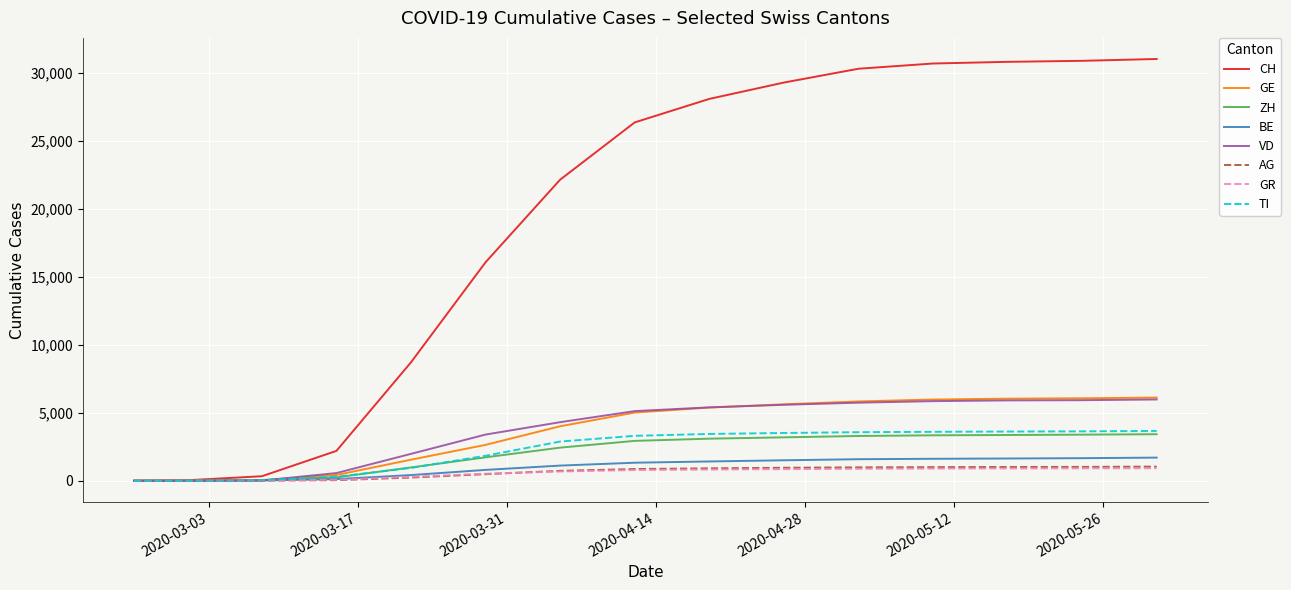

What is the maximum value shown in the chart?

30998